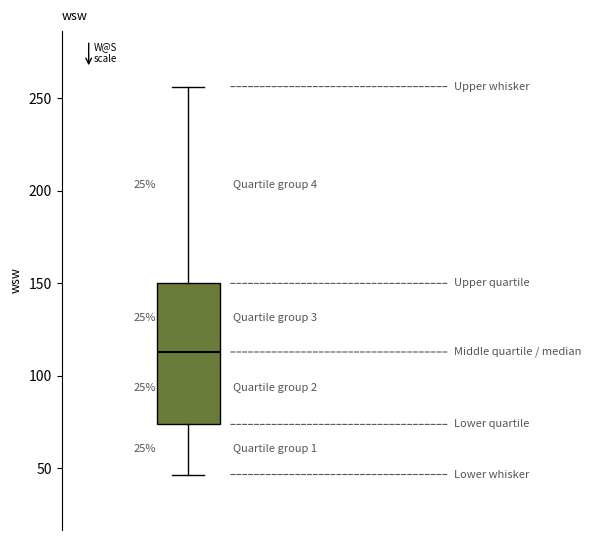

Read this box plot against the y-axis: the position of the median line, the range covered by the box, and the ends of both whiskers. The values are not printed on the chart, so give them approximately, as read against the axis.

median 115, box 75 to 150, whiskers 45 to 255